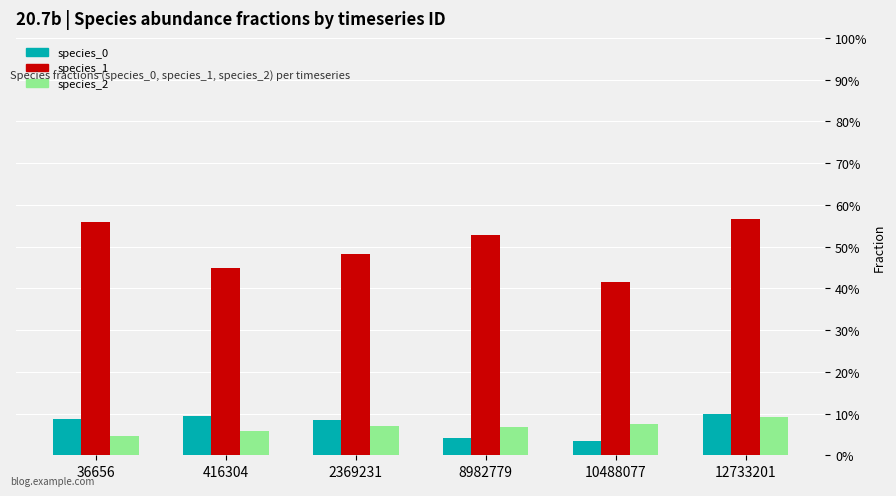

At which label is species_0 closest to 0?

10488077